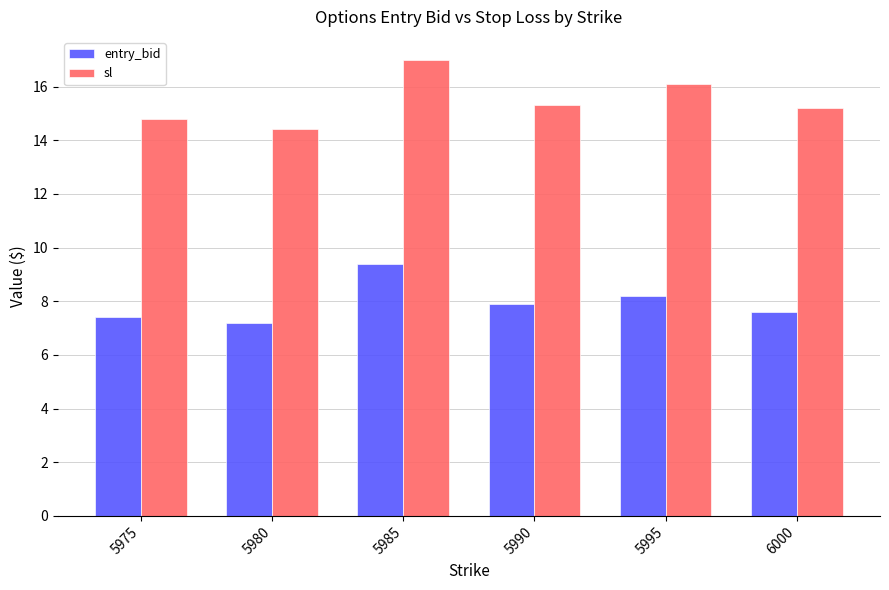

What are all the series names shown in the legend?

entry_bid, sl